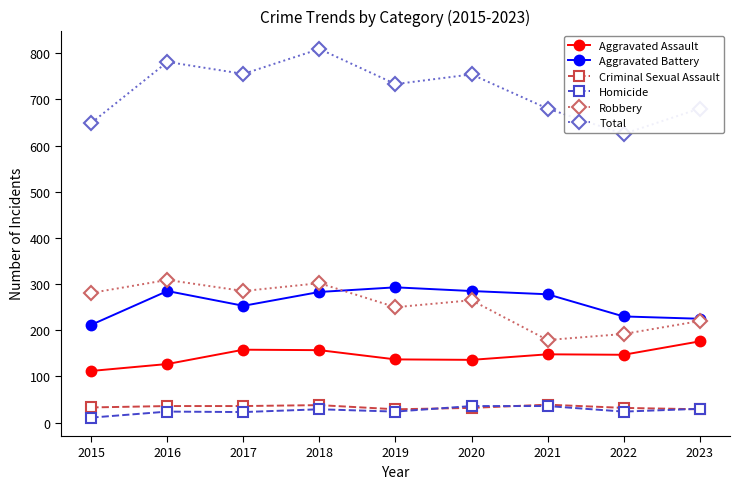

Count the number of categories in the chart.

9